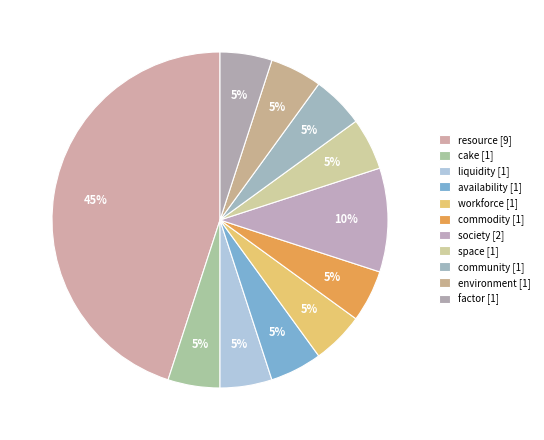

Is the sum of space and society greater than half?

No